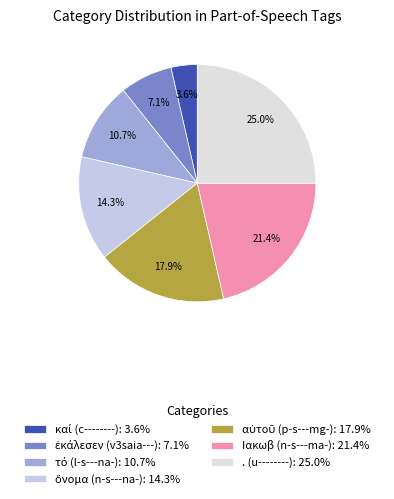

Count the number of slices in the pie.

7